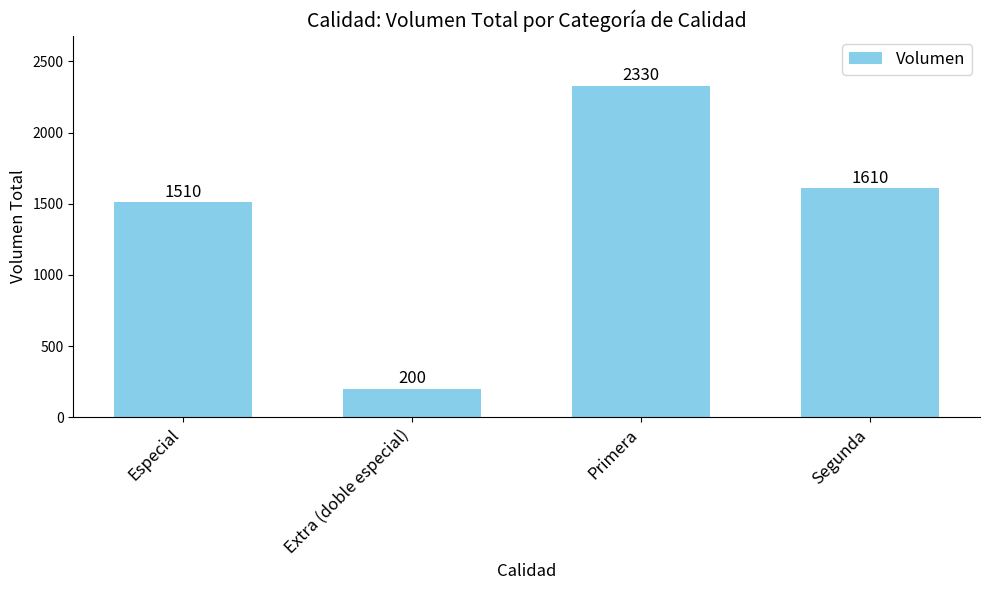

Between Primera and Especial, which is larger?

Primera